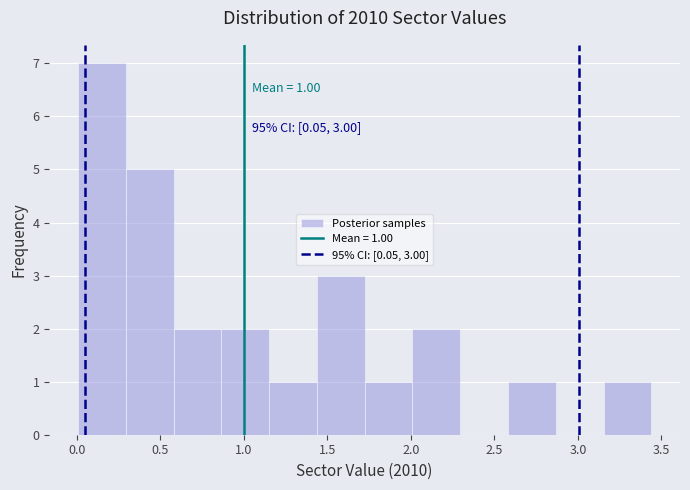

Over which range of the x-axis is the bar tallest?

0.00 to 0.30